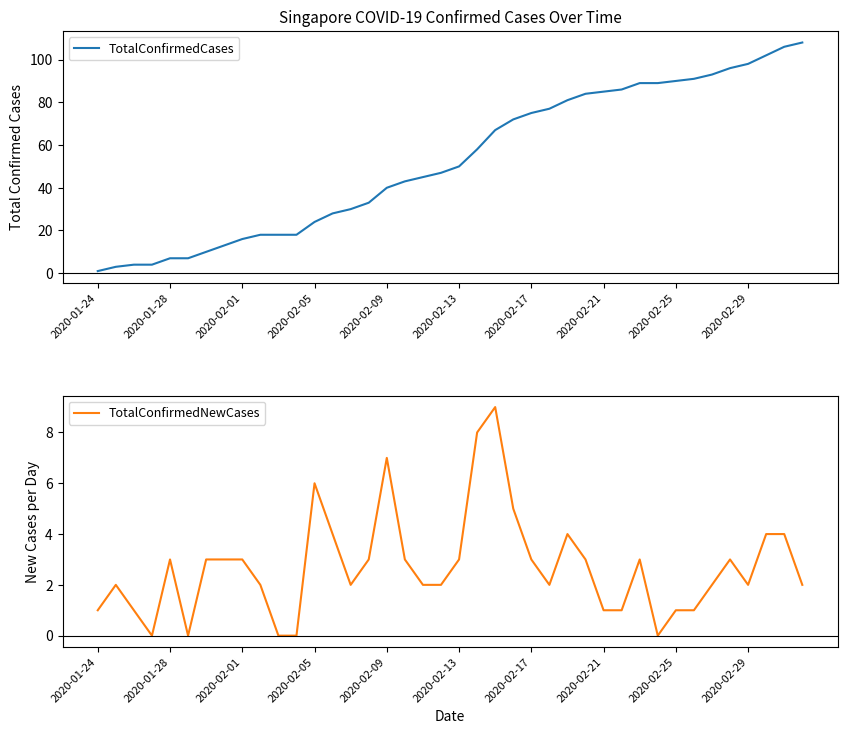

The TotalConfirmedNewCases series shows 8 at 21. True or false?

True